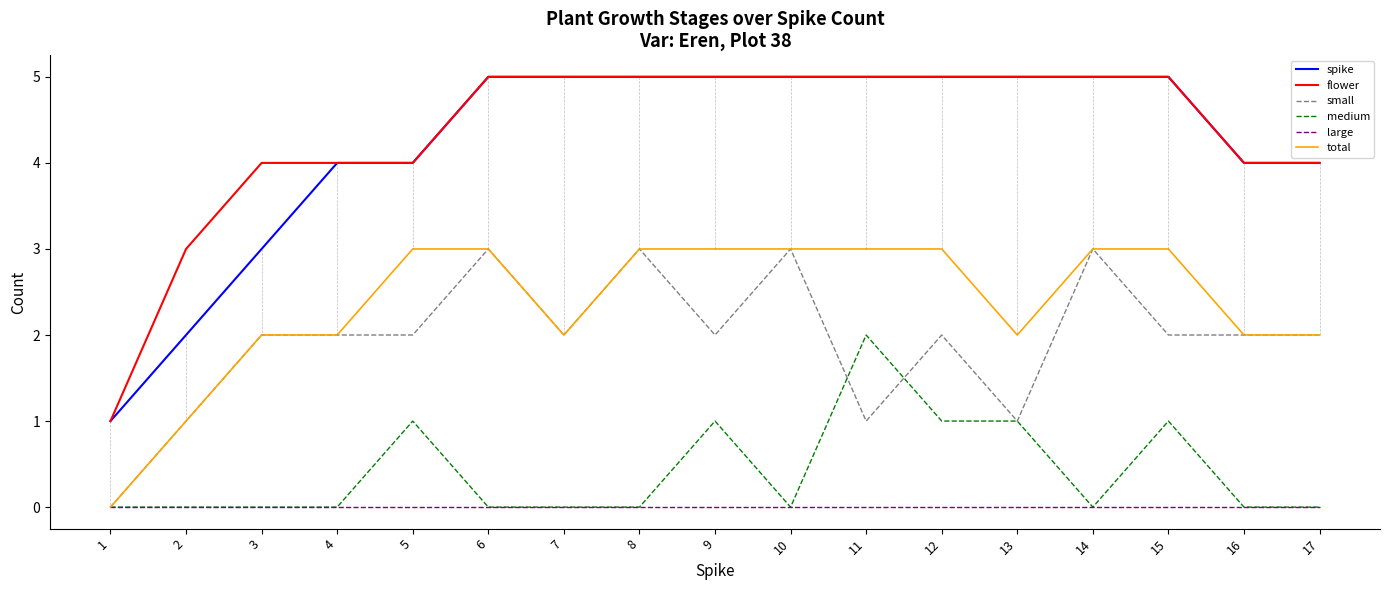

Which series has the largest total across all categories?

flower